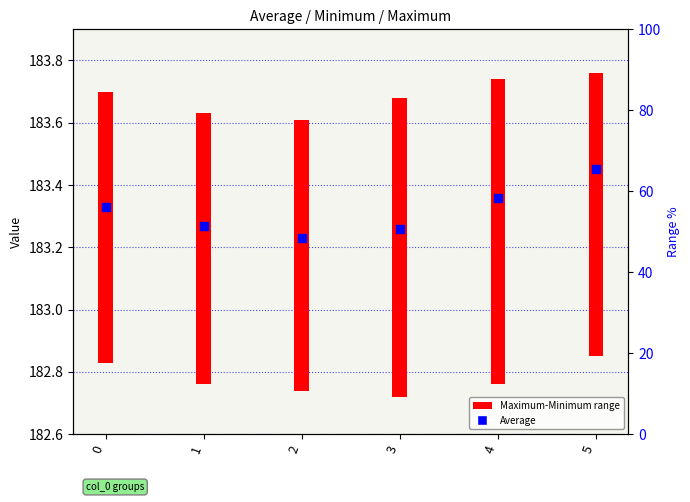

What is the change in value from 0 to 1?

-0.1